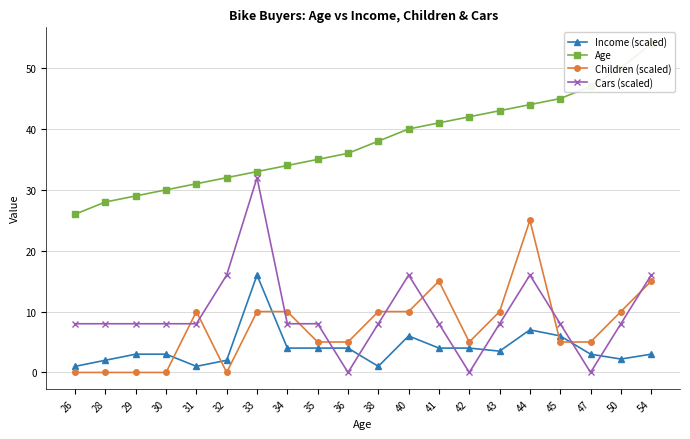

The value of Age at 43 is 17.5. True or false?

False